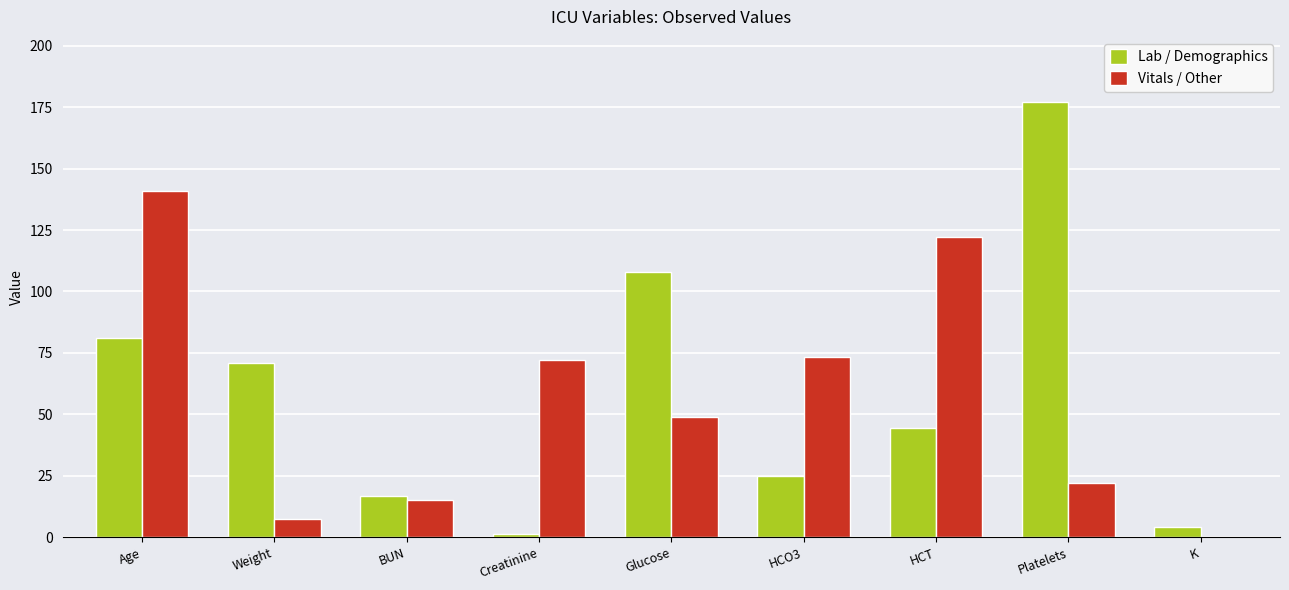

At which category is the sum across all series the highest?

Age